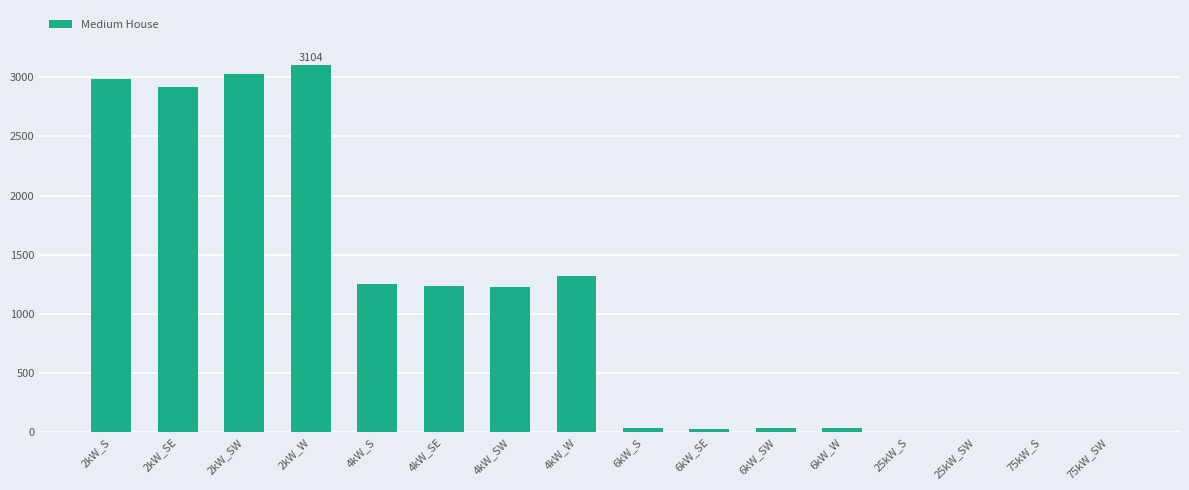

Which label corresponds to the largest value in the chart?

2kW_W